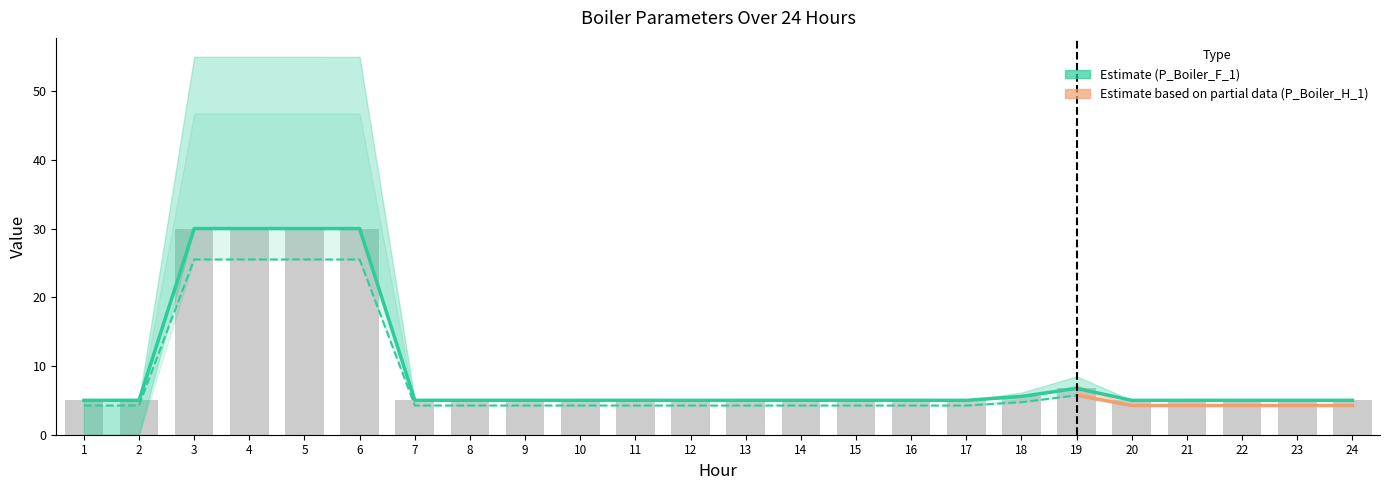

Reading left to right, transcribe all the data shown in this chart.

P_Boiler_F_1: 5.0	5.0	30.0	30.0	30.0	30.0	5.0	5.0	5.0	5.0	5.0	5.0	5.0	5.0	5.0	5.0	5.0	5.6	6.7	5.0	5.0	5.0	5.0	5.0
U_Boiler_F_1: 0.0	0.0	25.0	25.0	25.0	25.0	0.0	0.0	0.0	0.0	0.0	0.0	0.0	0.0	0.0	0.0	0.0	0.6	1.7	0.0	0.0	0.0	0.0	0.0
D_Boiler_F_1: 19.0	12.0	0.0	0.0	0.0	0.0	0.0	0.0	0.0	0.0	0.0	0.0	0.0	0.0	0.0	0.0	0.0	0.0	0.0	0.0	0.0	0.0	0.0	0.0
P_Boiler_H_1: 4.3	4.3	25.5	25.5	25.5	25.5	4.3	4.3	4.3	4.3	4.3	4.3	4.3	4.3	4.3	4.3	4.3	4.7	5.7	4.3	4.3	4.3	4.3	4.3
U_Boiler_H_1: 0.0	0.0	21.2	21.2	21.2	21.2	0.0	0.0	0.0	0.0	0.0	0.0	0.0	0.0	0.0	0.0	0.0	0.5	1.5	0.0	0.0	0.0	0.0	0.0
D_Boiler_H_1: 16.1	10.2	0.0	0.0	0.0	0.0	0.0	0.0	0.0	0.0	0.0	0.0	0.0	0.0	0.0	0.0	0.0	0.0	0.0	0.0	0.0	0.0	0.0	0.0